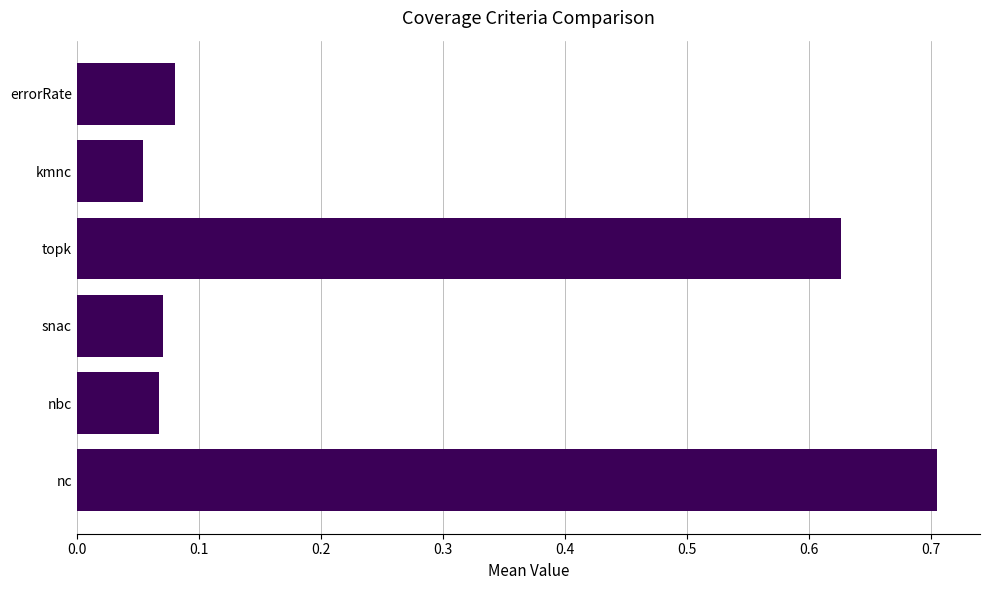

Between nc and errorRate, which is larger?

nc